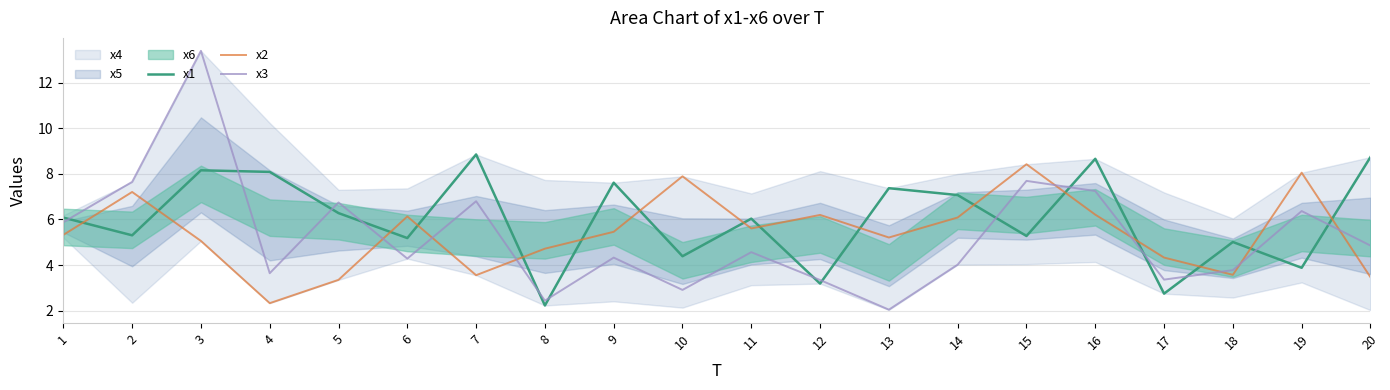

What is the maximum value shown in the chart?

13.4